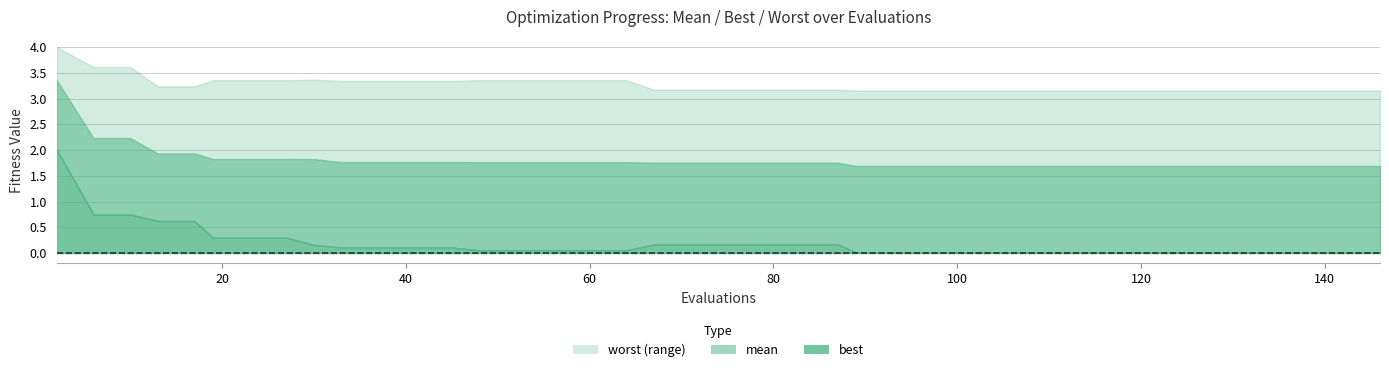

Reading right to left, what are all the values shown in this chart?

evals: 39=146.0	38=145.0	37=141.0	36=137.0	35=133.0	34=129.0	33=125.0	32=121.0	31=117.0	30=113.0	29=109.0	28=105.0	27=101.0	26=97.0	25=93.0	24=89.0	23=87.0	22=83.0	21=79.0	20=75.0	19=71.0	18=67.0	17=64.0	16=60.0	15=56.0	14=52.0	13=48.0	12=45.0	11=41.0	10=37.0	9=33.0	8=30.0	7=27.0	6=23.0	5=19.0	4=17.0	worst=13.0	best=10.0	mean=6.0	evals=2.0
mean: 39=1.7	38=1.7	37=1.7	36=1.7	35=1.7	34=1.7	33=1.7	32=1.7	31=1.7	30=1.7	29=1.7	28=1.7	27=1.7	26=1.7	25=1.7	24=1.7	23=1.8	22=1.8	21=1.8	20=1.8	19=1.8	18=1.8	17=1.8	16=1.8	15=1.8	14=1.8	13=1.8	12=1.8	11=1.8	10=1.8	9=1.8	8=1.8	7=1.8	6=1.8	5=1.8	4=1.9	worst=1.9	best=2.2	mean=2.2	evals=3.4
best: 39=0.0	38=0.0	37=0.0	36=0.0	35=0.0	34=0.0	33=0.0	32=0.0	31=0.0	30=0.0	29=0.0	28=0.0	27=0.0	26=0.0	25=0.0	24=0.0	23=0.2	22=0.2	21=0.2	20=0.2	19=0.2	18=0.2	17=0.1	16=0.1	15=0.1	14=0.1	13=0.1	12=0.1	11=0.1	10=0.1	9=0.1	8=0.2	7=0.3	6=0.3	5=0.3	4=0.6	worst=0.6	best=0.7	mean=0.7	evals=2.0
worst: 39=3.2	38=3.2	37=3.2	36=3.2	35=3.2	34=3.2	33=3.2	32=3.2	31=3.2	30=3.2	29=3.2	28=3.2	27=3.2	26=3.2	25=3.2	24=3.2	23=3.2	22=3.2	21=3.2	20=3.2	19=3.2	18=3.2	17=3.4	16=3.4	15=3.4	14=3.4	13=3.4	12=3.3	11=3.3	10=3.3	9=3.3	8=3.4	7=3.4	6=3.4	5=3.4	4=3.2	worst=3.2	best=3.6	mean=3.6	evals=4.0